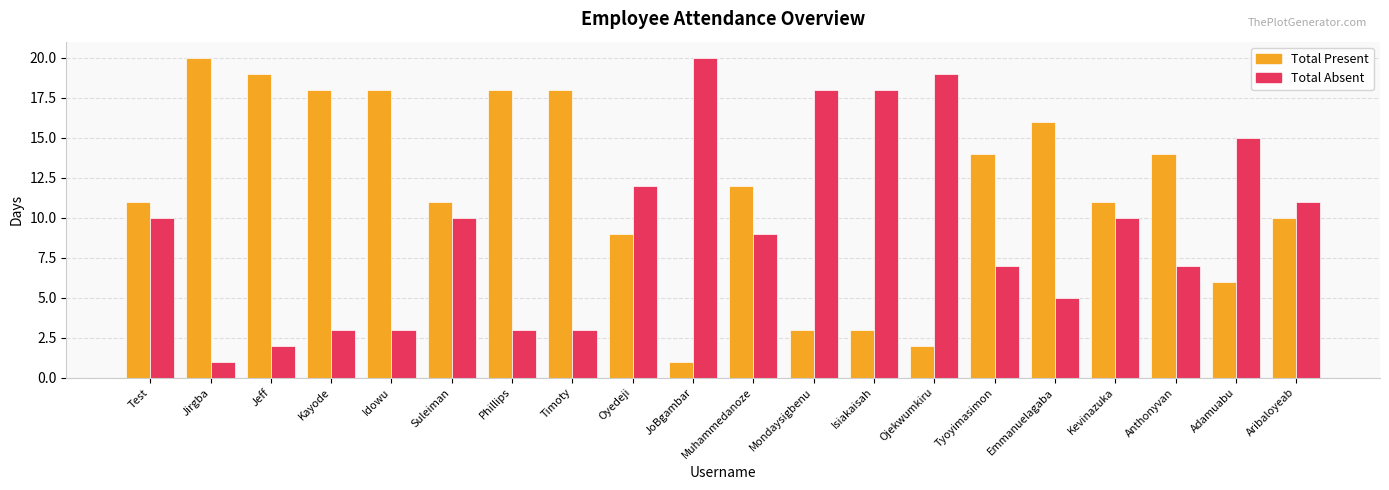

What is the spread (max minus min) of values at Ojekwumkiru?

17